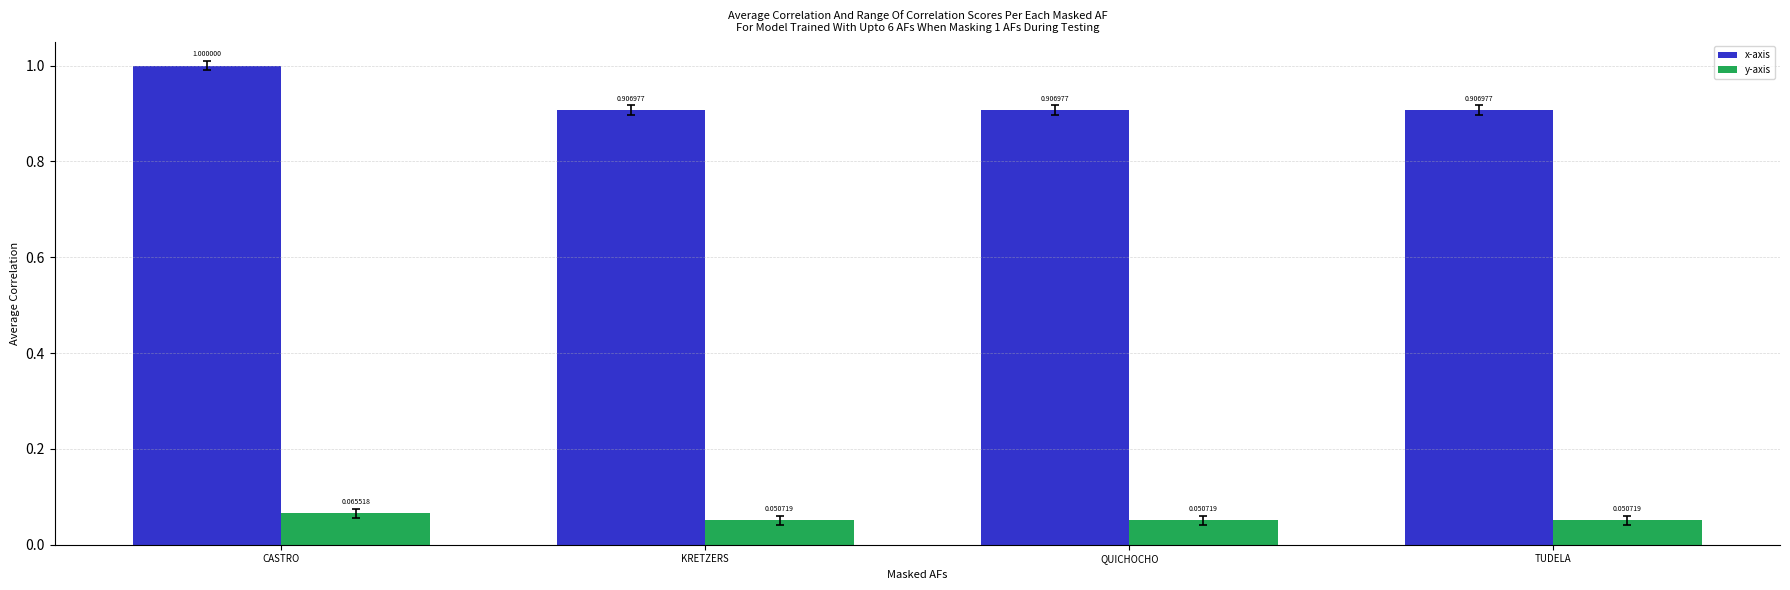

At which label does y-axis reach its peak?

CASTRO